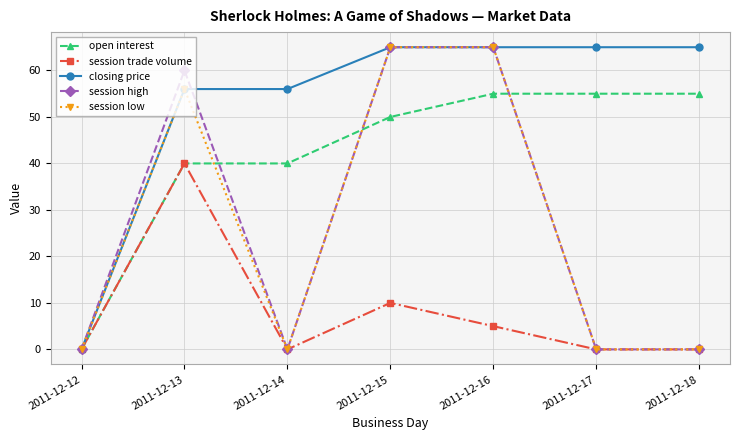

Which series has the largest total across all categories?

closing price